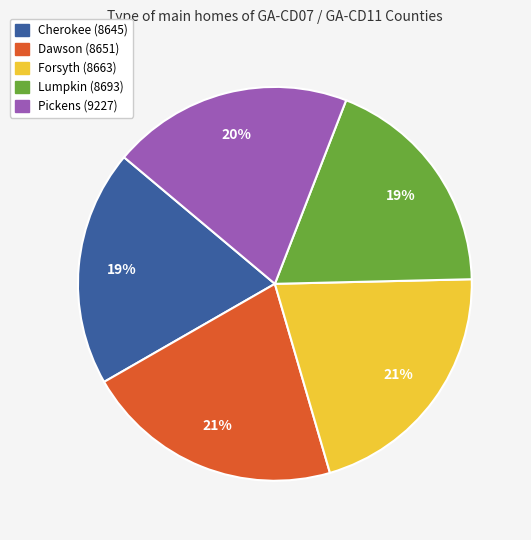

Is the sum of Pickens (9227) and Forsyth (8663) greater than half?

No